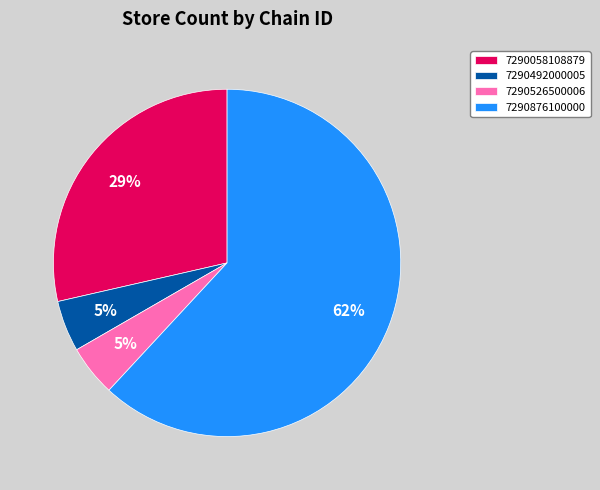

Is it true that 7290058108879 is 41% of the pie?

False